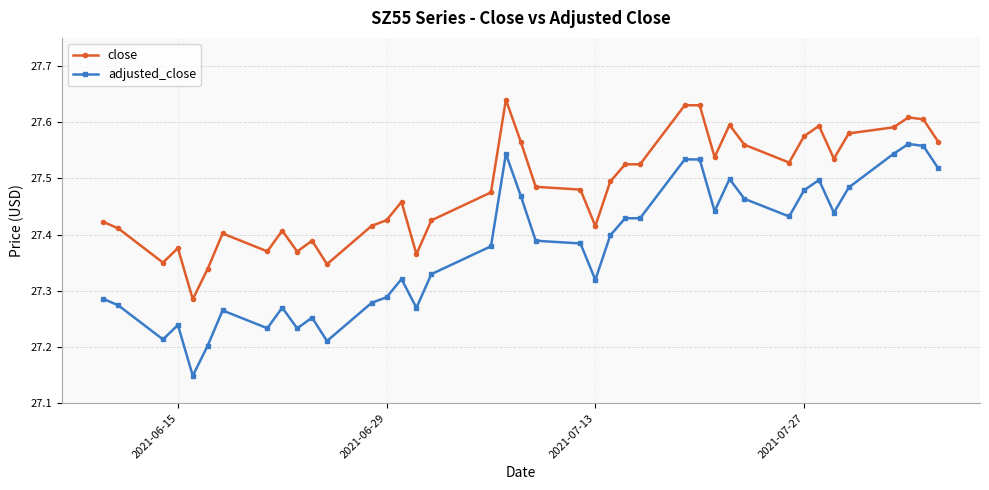

Count the close values in the range 27 to 28.

40